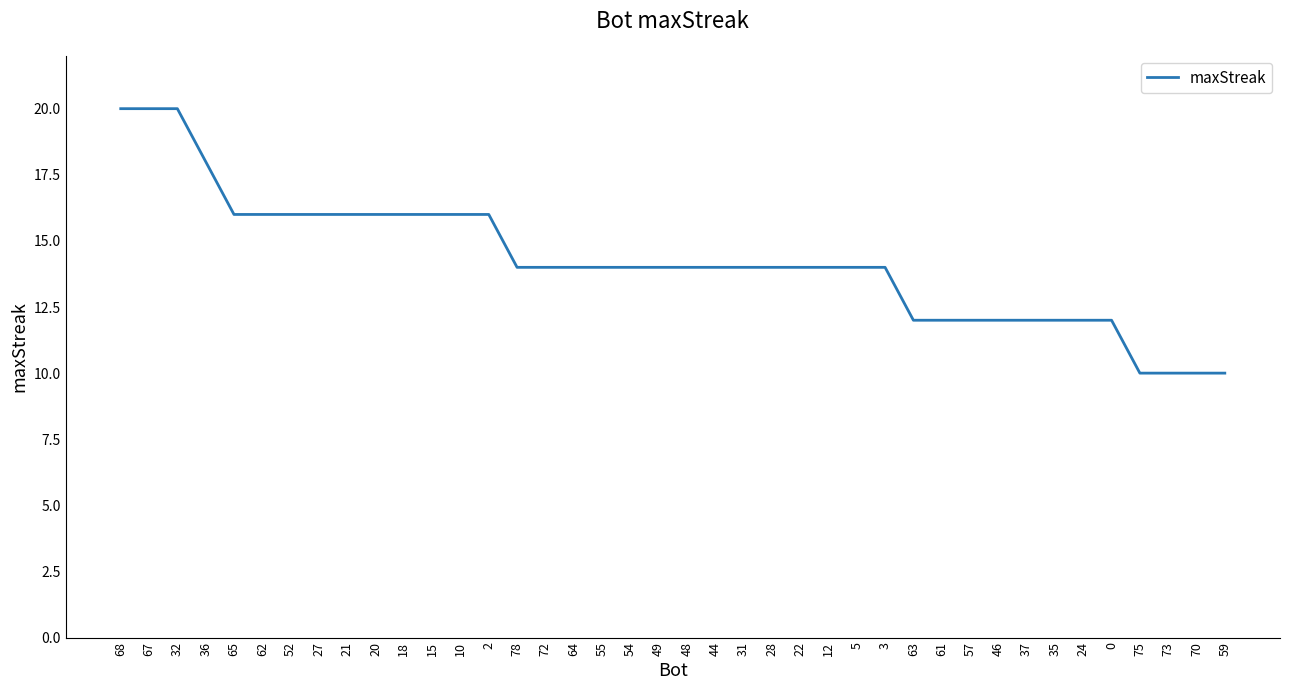

What is the maximum value shown in the chart?

20